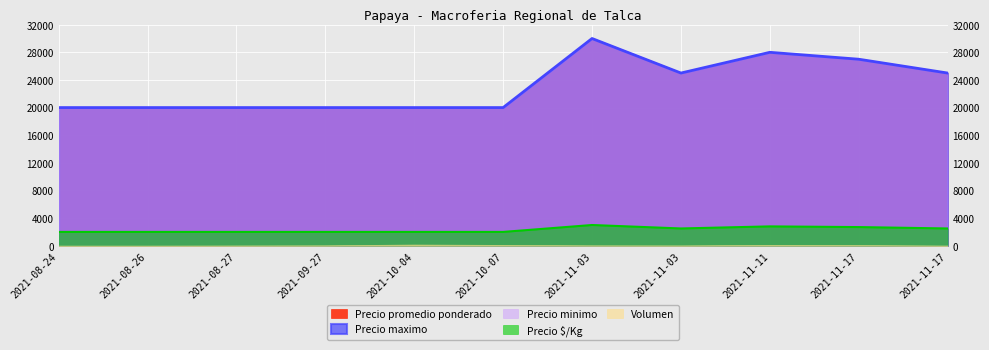

Reading right to left, transcribe all the data shown in this chart.

Volumen: 30	100	120	50	60	120	180	60	40	20	20
Precio minimo: 25000	27000	28000	25000	30000	20000	20000	20000	20000	20000	20000
Precio maximo: 25000	27000	28000	25000	30000	20000	20000	20000	20000	20000	20000
Precio promedio ponderado: 25000	27000	28000	25000	30000	20000	20000	20000	20000	20000	20000
Precio $/Kg: 2500	2700	2800	2500	3000	2000	2000	2000	2000	2000	2000